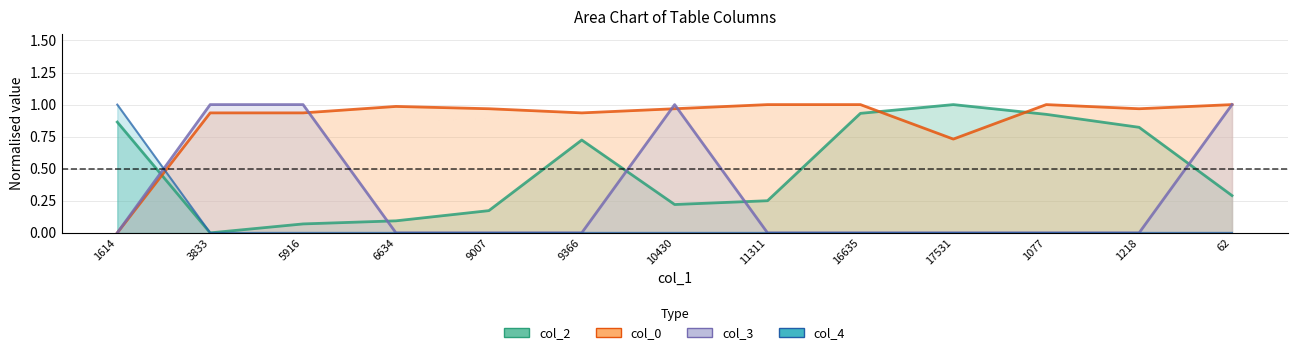

How many categories are shown in the chart?

13